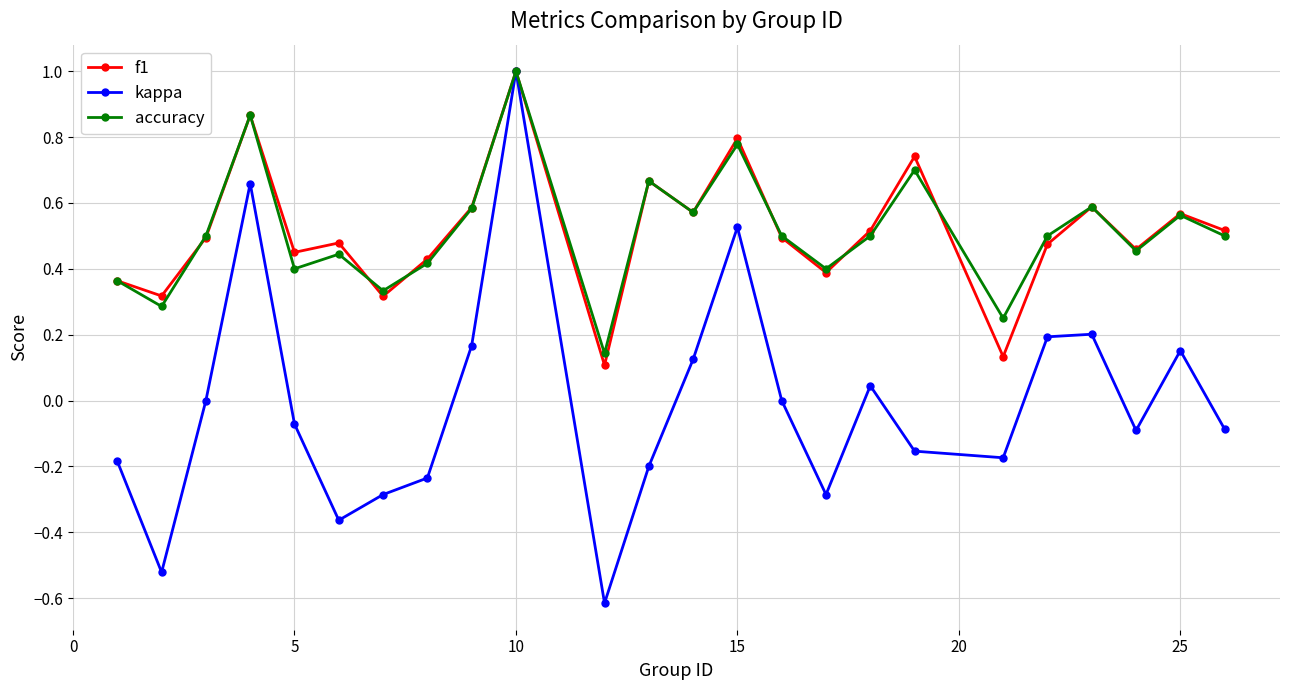

What is the highest value of the accuracy series?

1.0